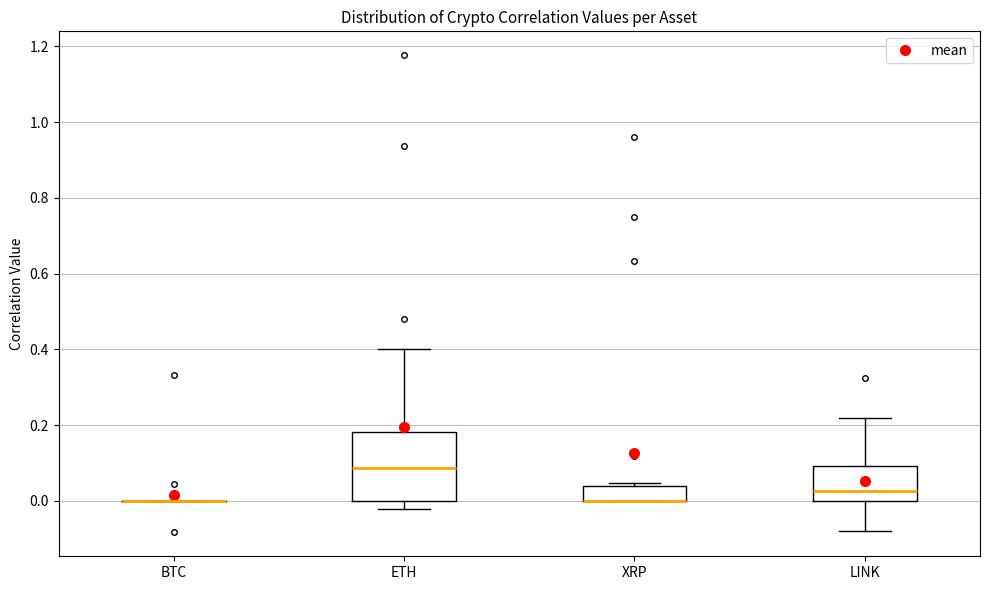

Reading left to right, read every box against the y-axis: the position of its median line, the range the box covers, and the ends of its whiskers. The values are not printed on the chart, so give them approximately, as read against the axis.

BTC: box collapsed to a line at 0.00, whiskers 0.00 to 0.00
ETH: median 0.08, box 0.00 to 0.18, whiskers -0.02 to 0.40
XRP: median 0.00 (drawn on the box's lower edge), box 0.00 to 0.04, whiskers 0.00 to 0.04 (just above the box's upper edge)
LINK: median 0.02, box 0.00 to 0.10, whiskers -0.08 to 0.22